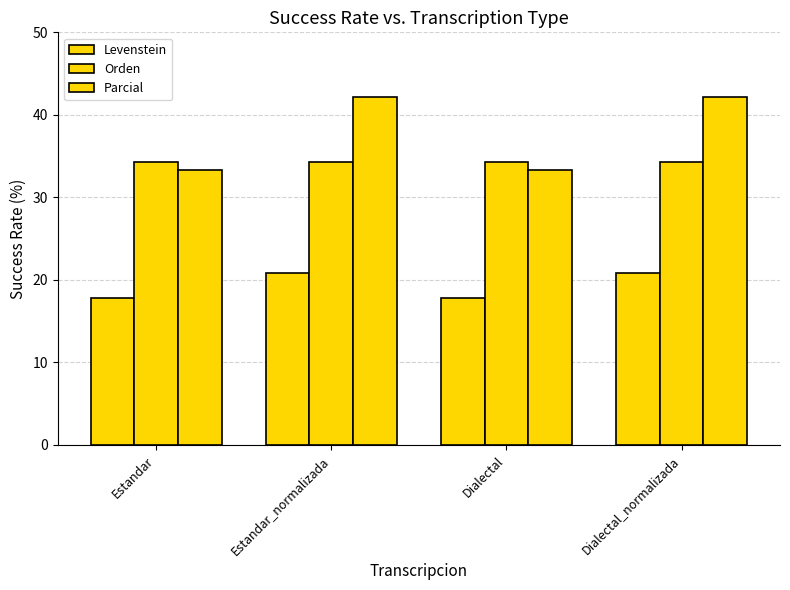

How many distinct data groups are displayed?

3